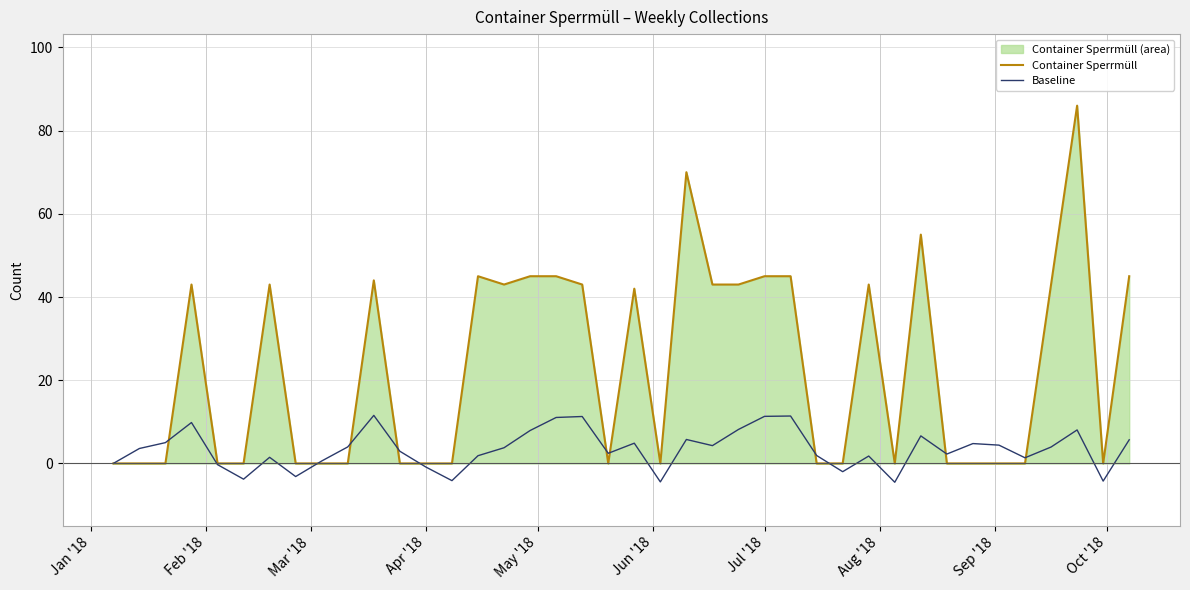

What is the minimum value for Baseline?

-4.5